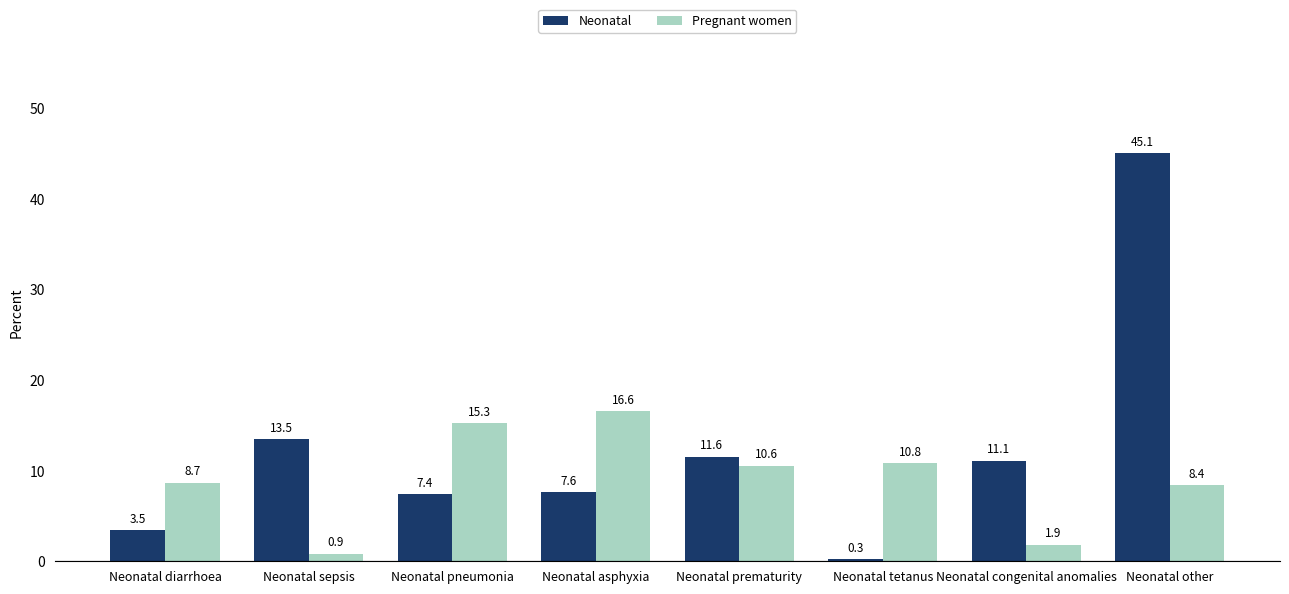

How many bars are there in each group?

2